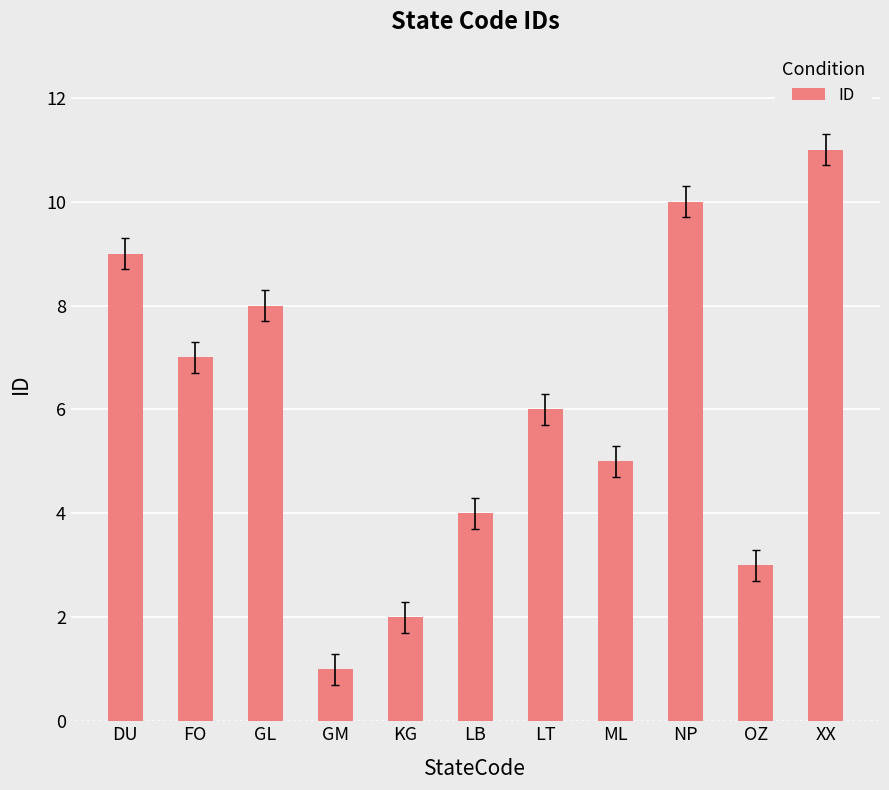

Where does the data first go above 6?

DU